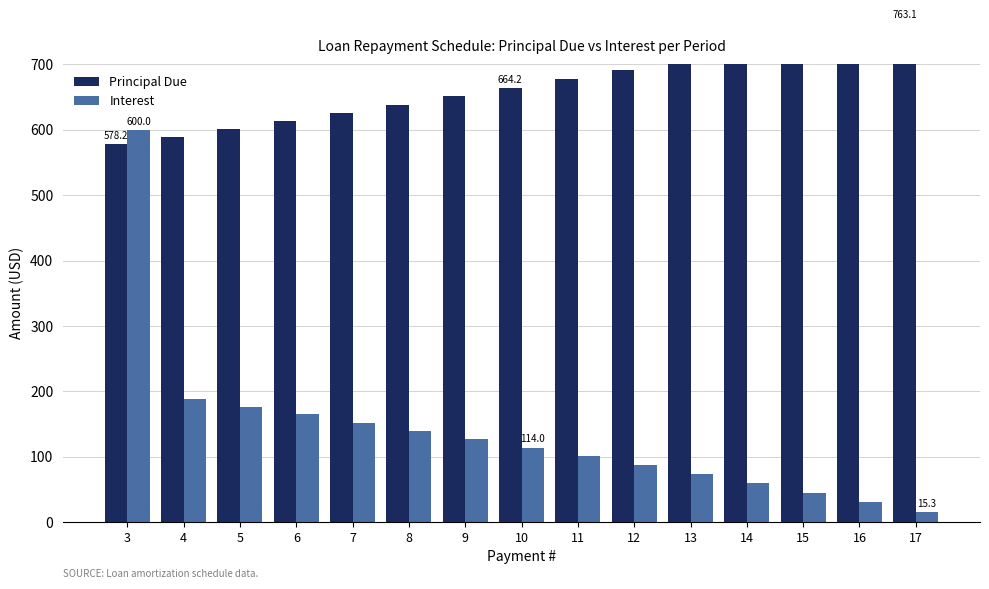

What is the value of the Principal Due bar at the 12th from the left?

719.0